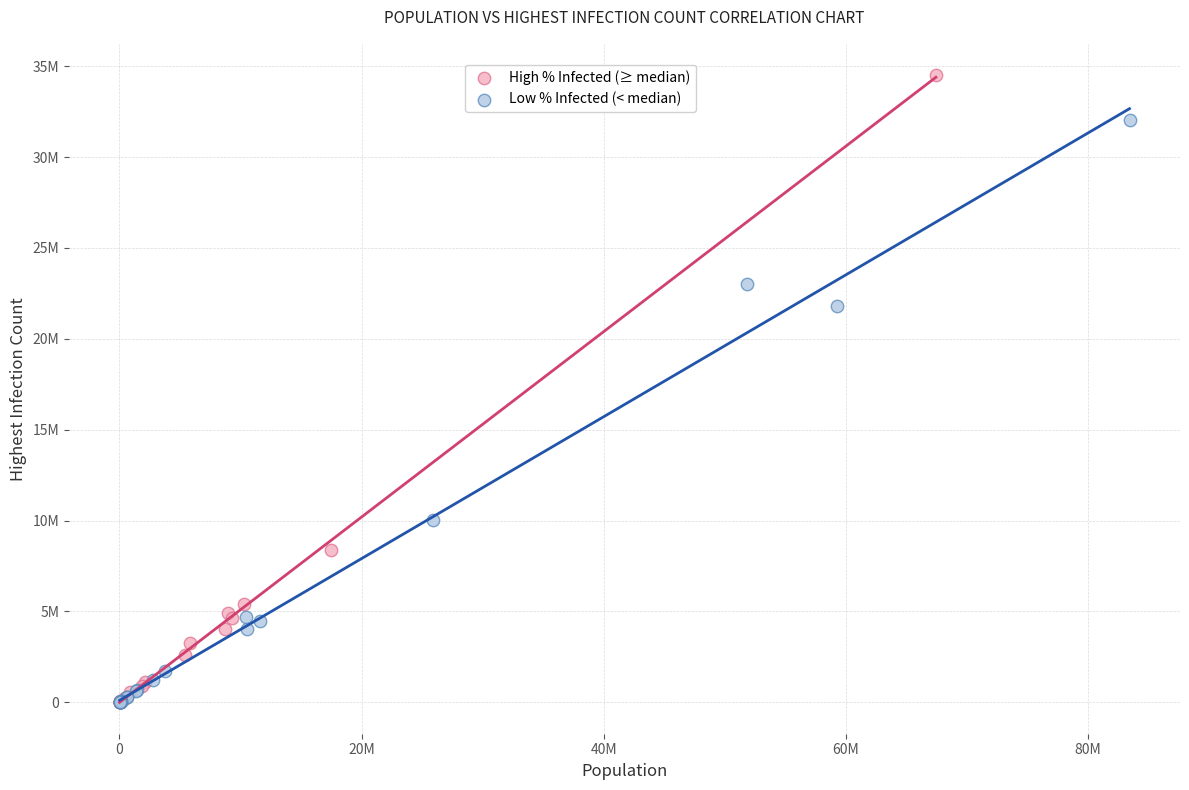

What are all the series names shown in the legend?

High % Infected (≥ median), Low % Infected (< median)